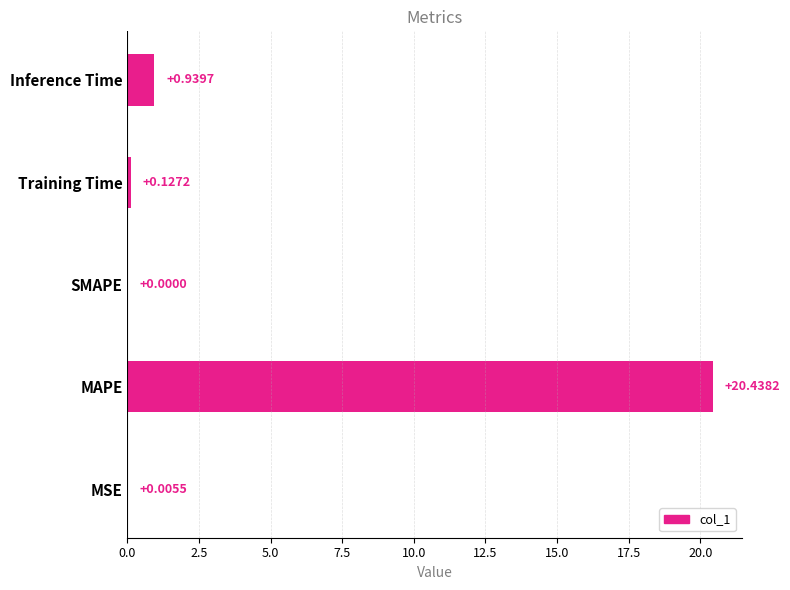

What is the sum of all values?

21.5